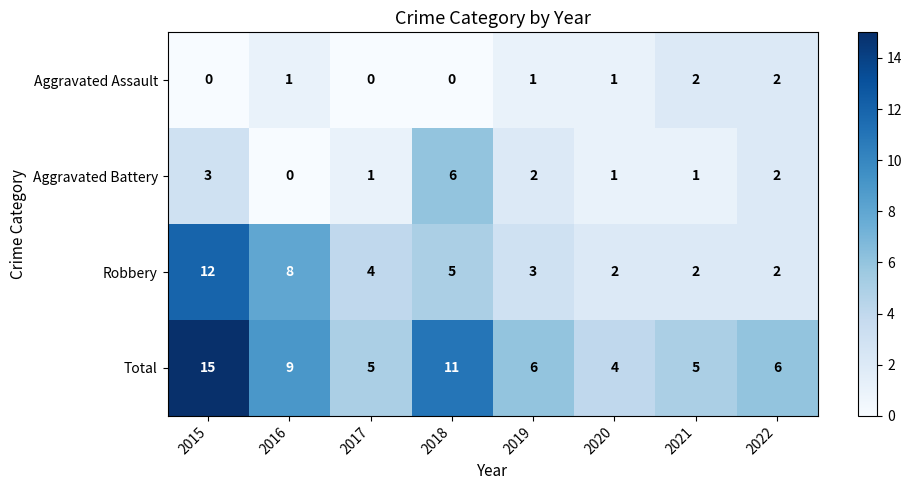

Count the Aggravated Battery values in the range 1 to 3.

6